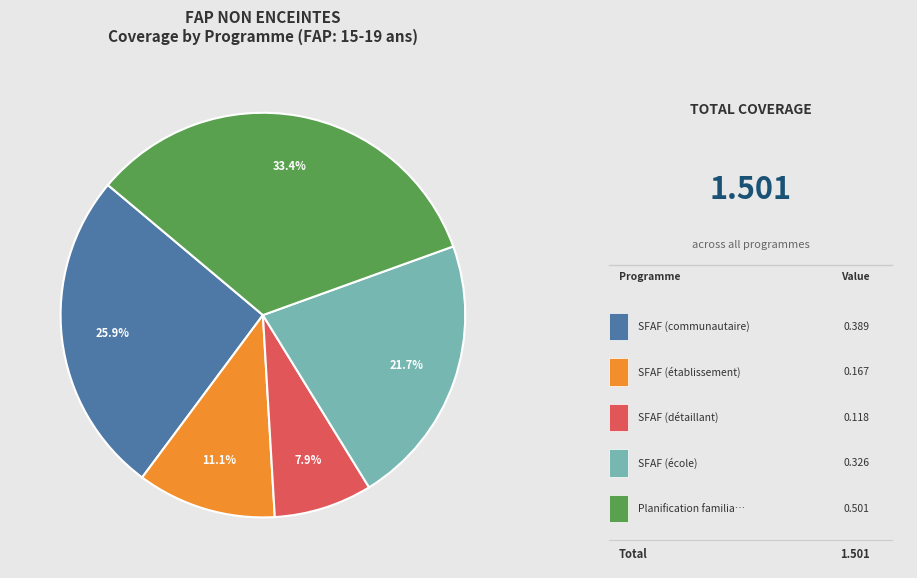

Does any single category account for the majority?

No